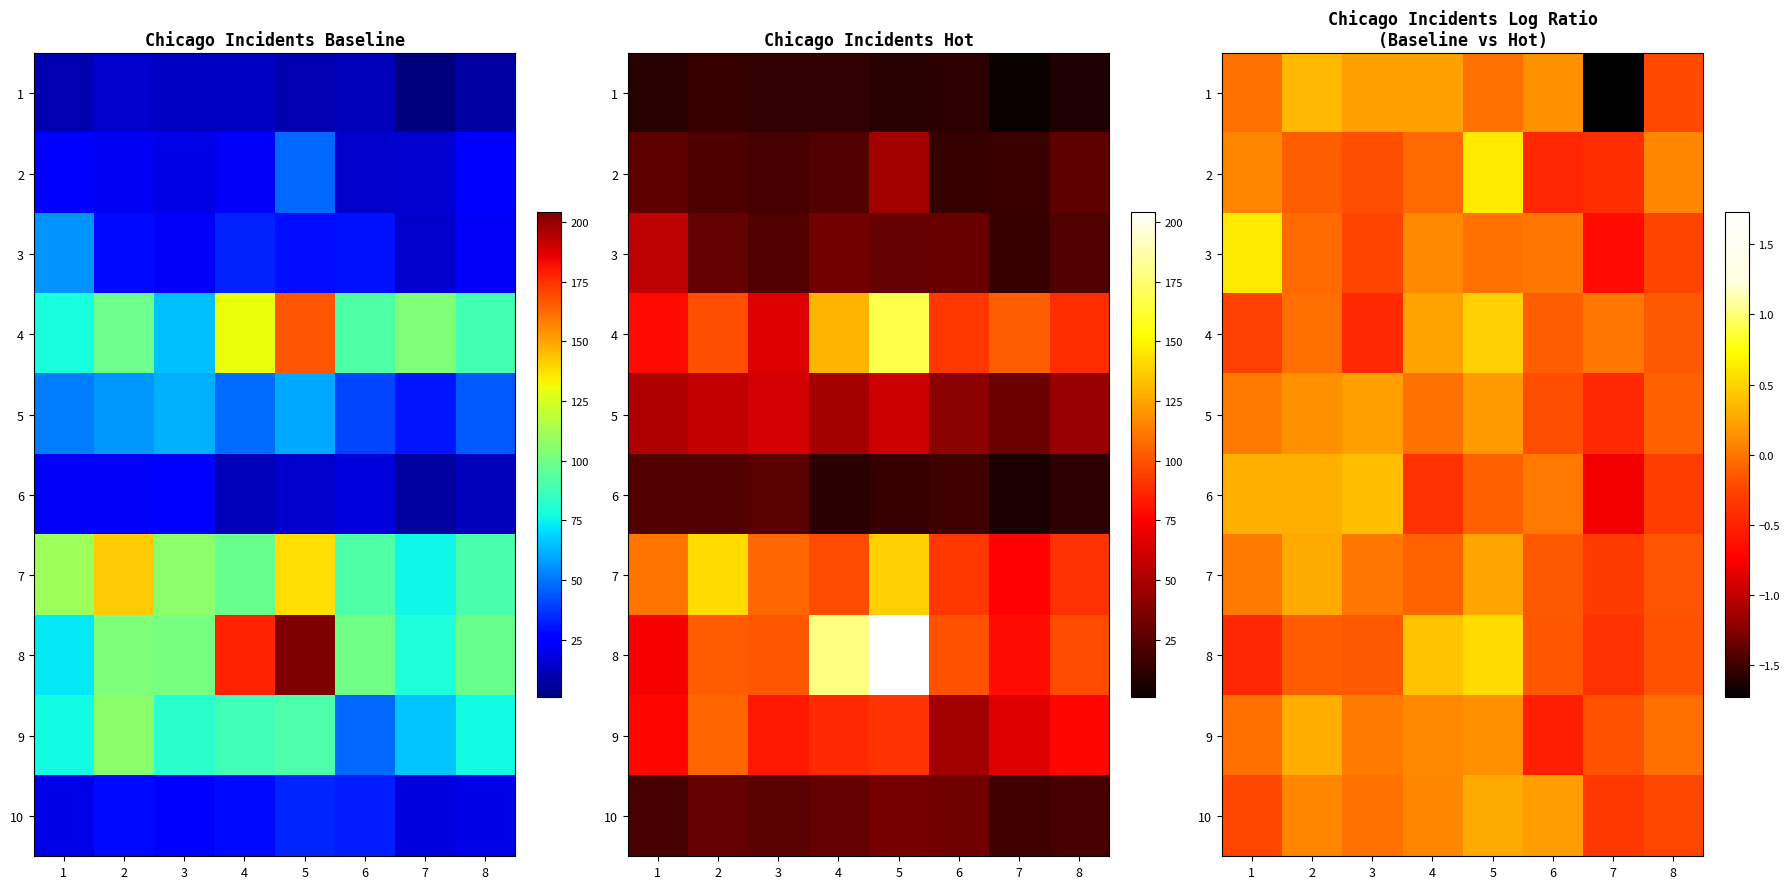

The 5 series shows -0.4 at 6. True or false?

False